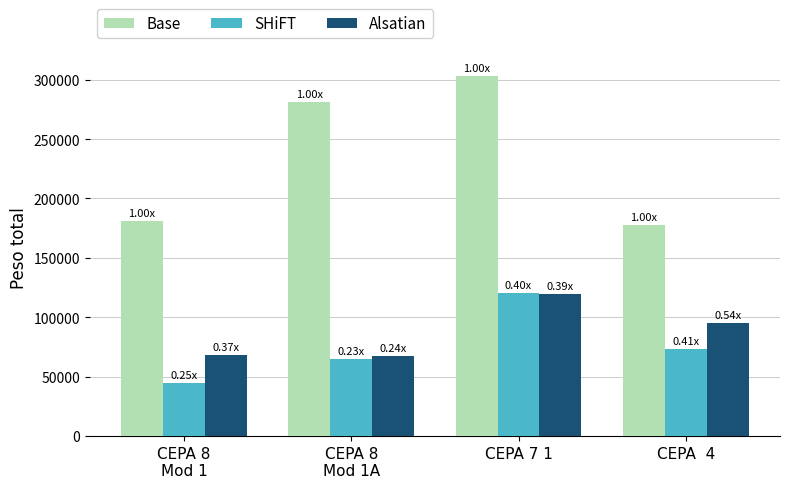

The value of Base at CEPA 8
Mod 1 is 294450. True or false?

False